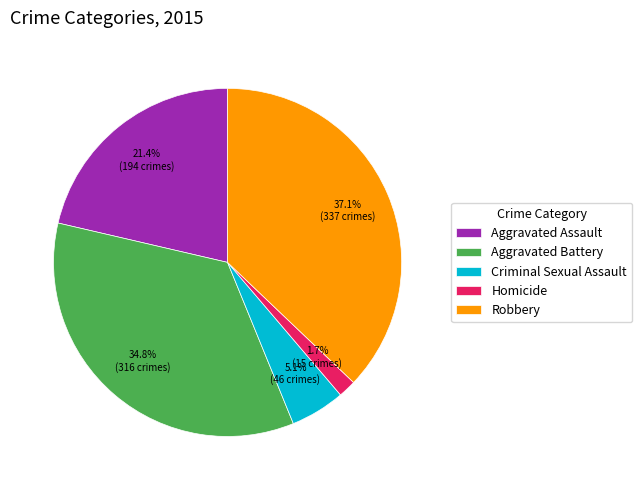

Count the number of slices in the pie.

5